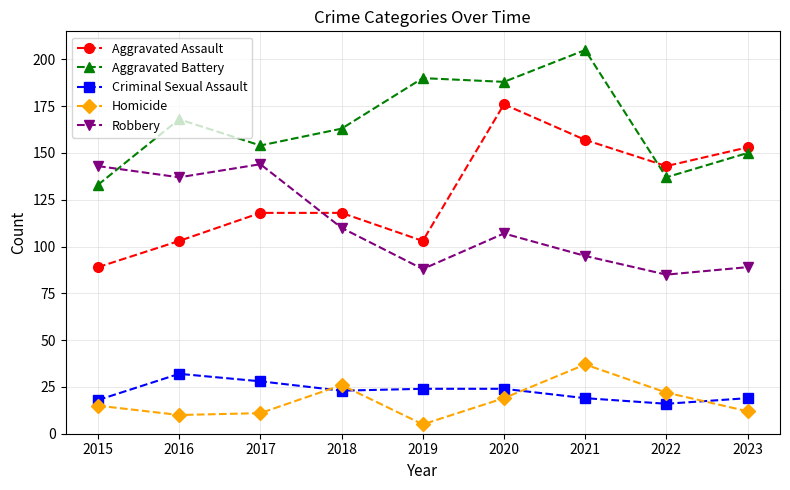

At how many categories does at least one series exceed 109?

9